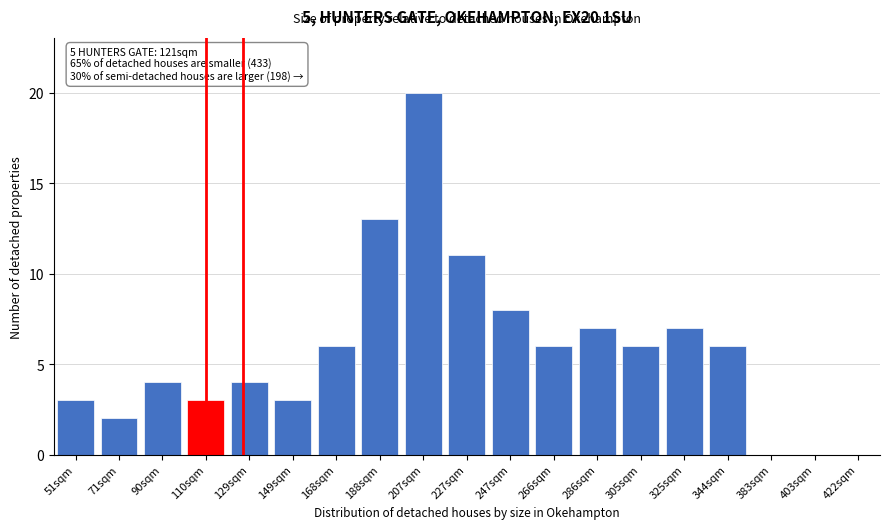

Reading left to right, list all the values displayed in this chart.

51sqm=3	71sqm=2	90sqm=4	110sqm=3	129sqm=4	149sqm=3	168sqm=6	188sqm=13	207sqm=20	227sqm=11	247sqm=8	266sqm=6	286sqm=7	305sqm=6	325sqm=7	344sqm=6	383sqm=0	403sqm=0	422sqm=0